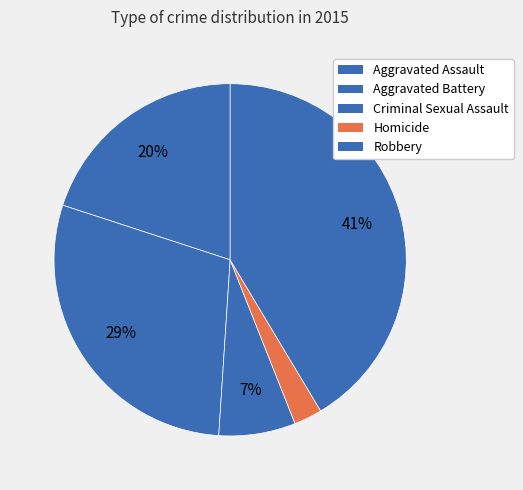

Rank the categories by value from highest to lowest.

Robbery, Aggravated Battery, Aggravated Assault, Criminal Sexual Assault, Homicide